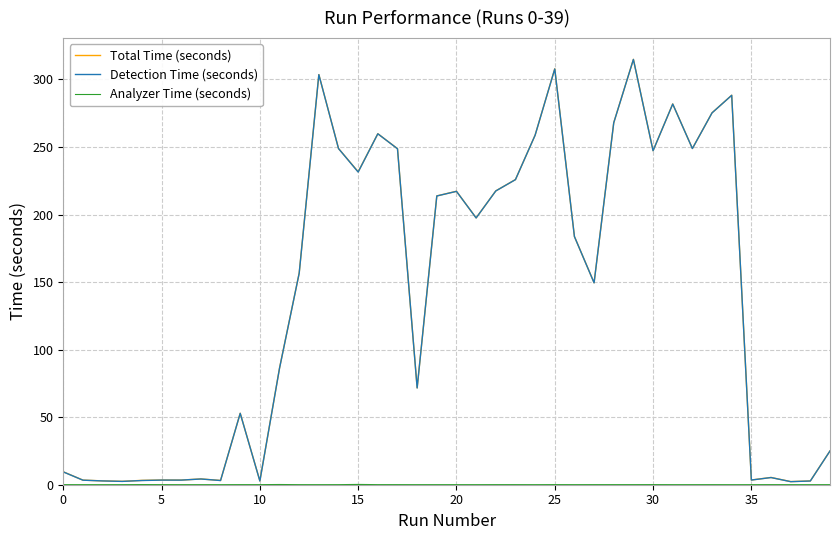

What is the maximum value shown in the chart?

314.9